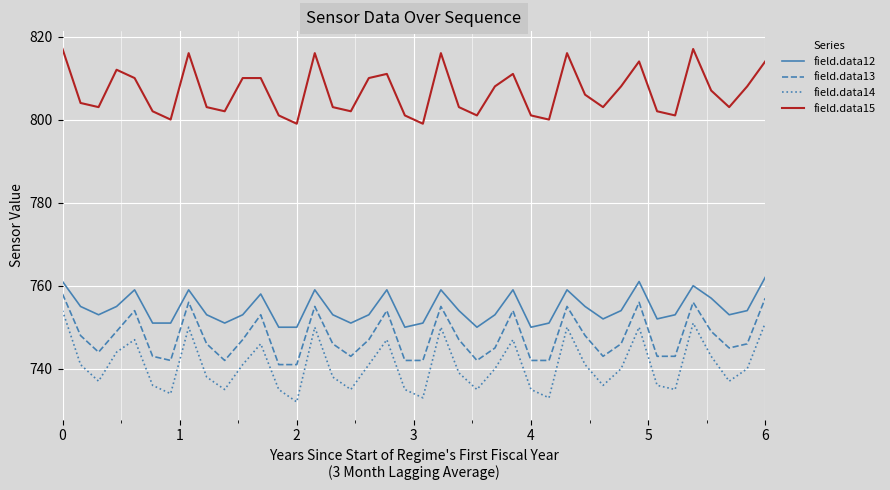

What is the minimum value shown in the chart?

732